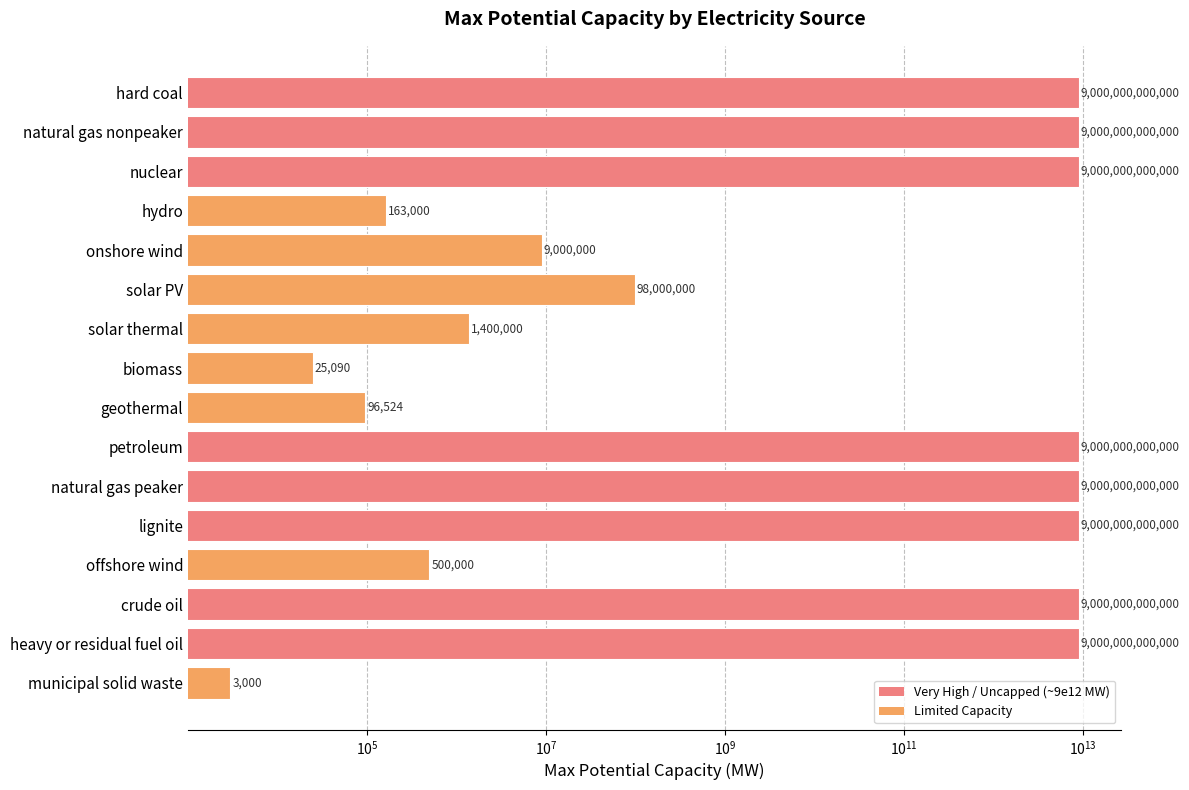

What is the change in value from offshore wind to municipal solid waste?

-497000